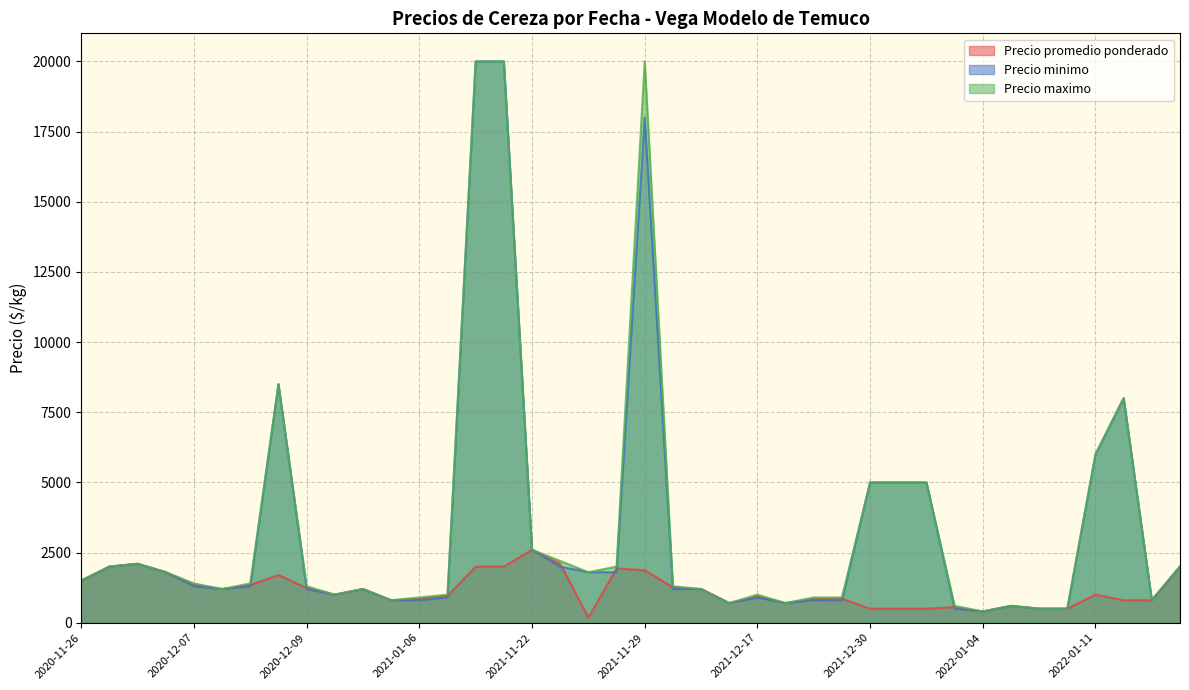

Rank the series at 2021-11-29 from highest to lowest value.

Precio maximo, Precio minimo, Precio promedio ponderado